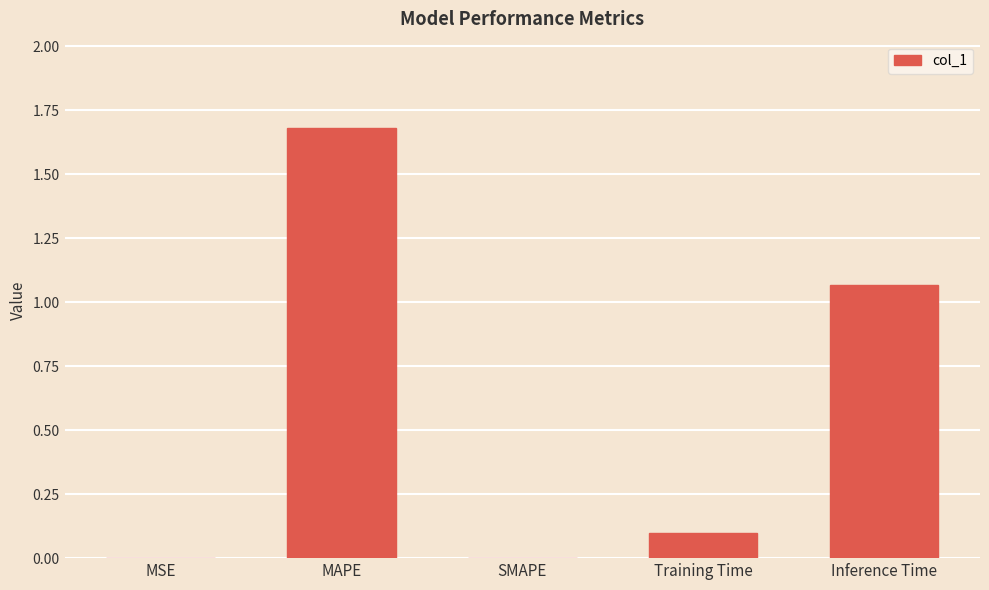

Which category has the highest value across all series?

MAPE